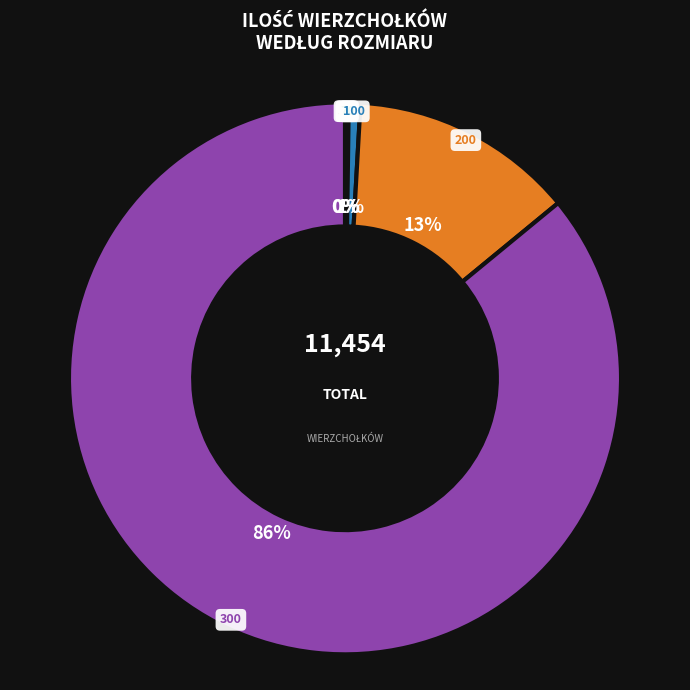

Do 300 and 100 together represent more than half of the pie?

Yes